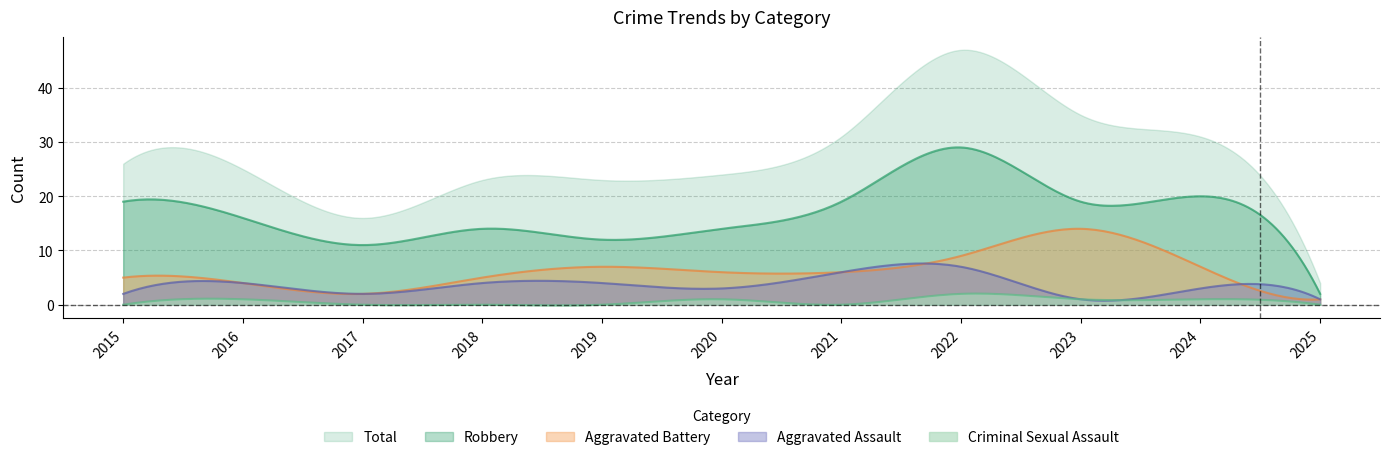

What is the sum of the Robbery values at 2015 and 2016?

35